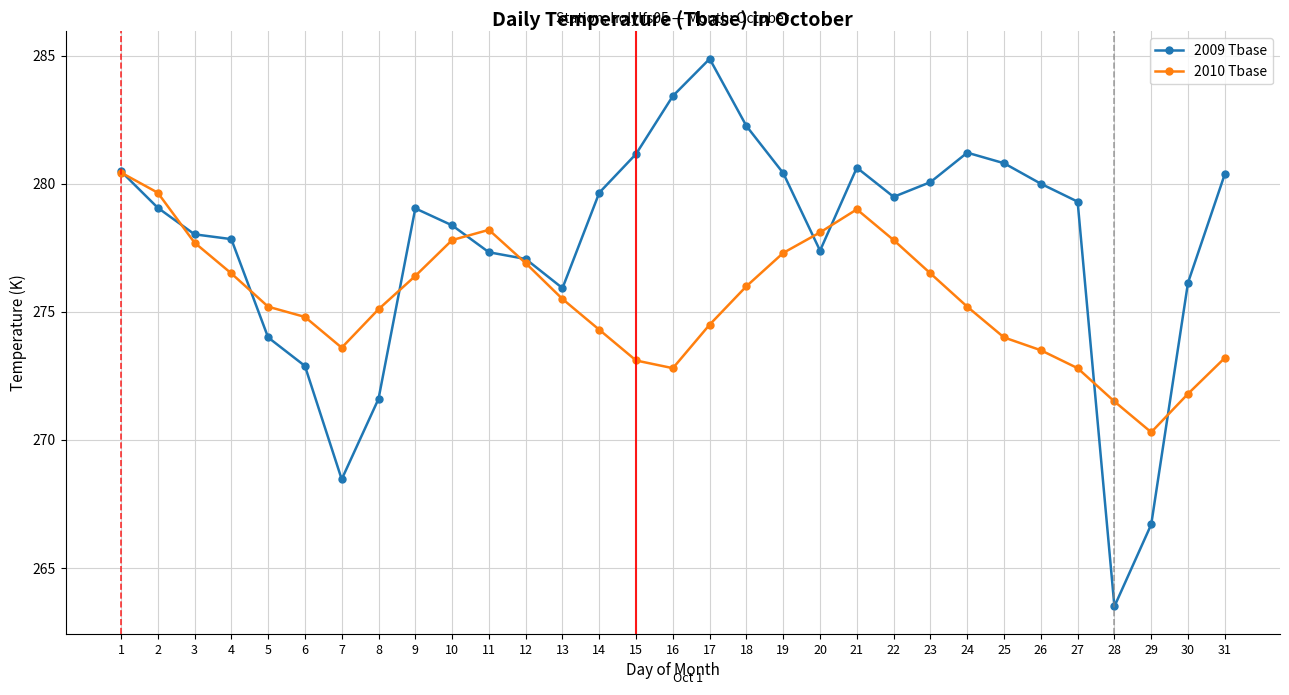

Which series has the largest range (max minus min)?

2009 Tbase